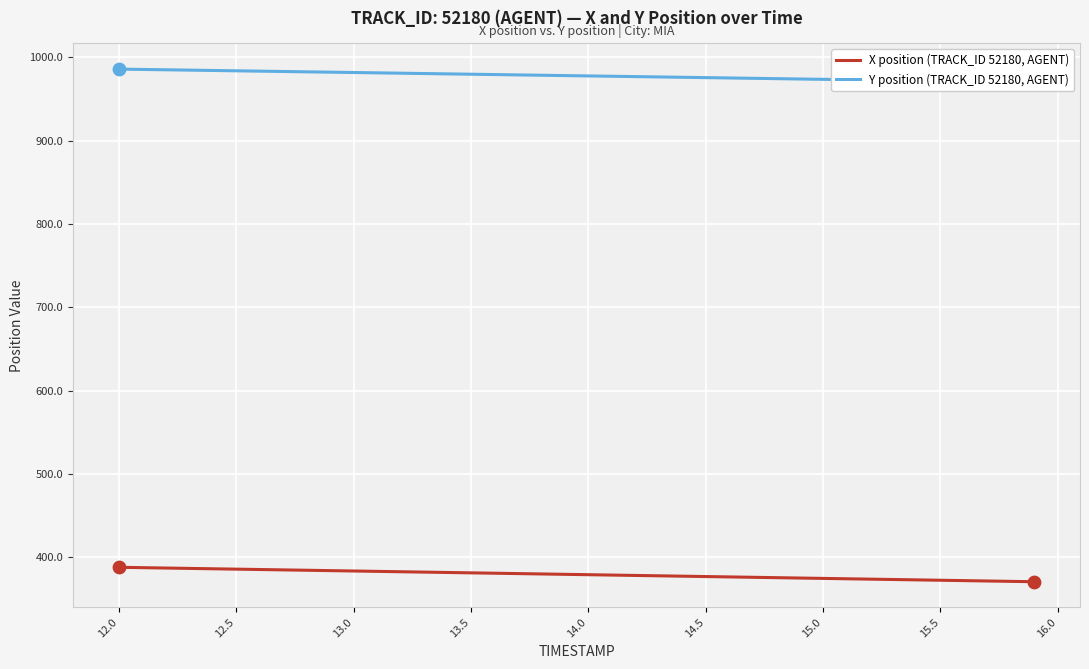

What are all the series names shown in the legend?

X position (TRACK_ID 52180, AGENT), Y position (TRACK_ID 52180, AGENT)